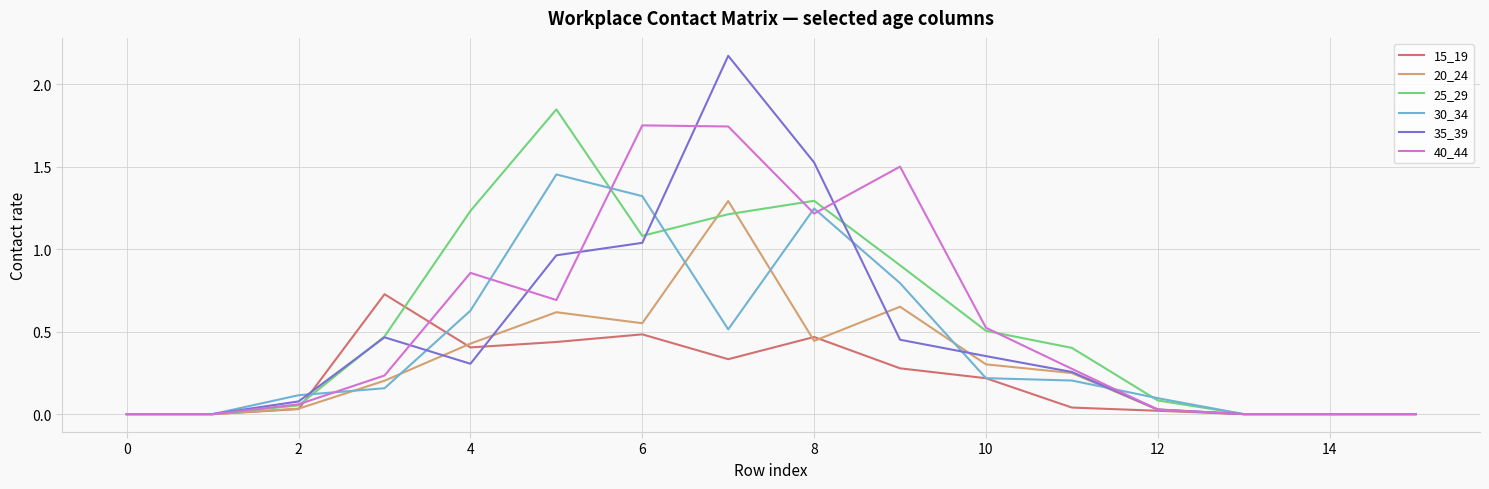

List the series in order of their peak value, highest first.

35_39, 25_29, 40_44, 30_34, 20_24, 15_19